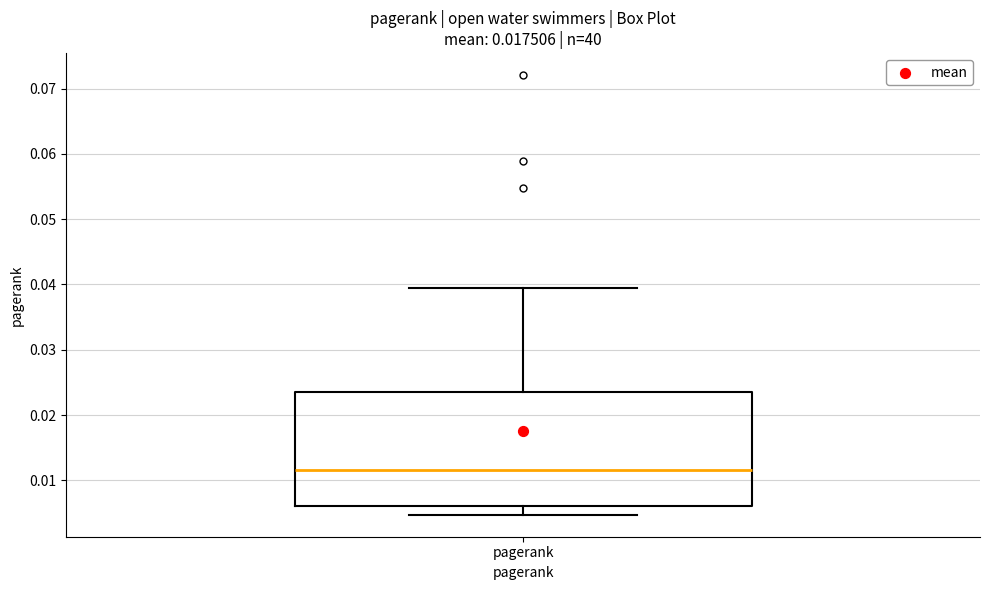

Transcribe this box plot: give where the median line is, the range the box spans, and where the two whiskers end, as read against the y-axis. The values are not printed on the chart, so give them approximately, as read against the axis.

median 0.012, box 0.006 to 0.023, whiskers 0.005 to 0.040